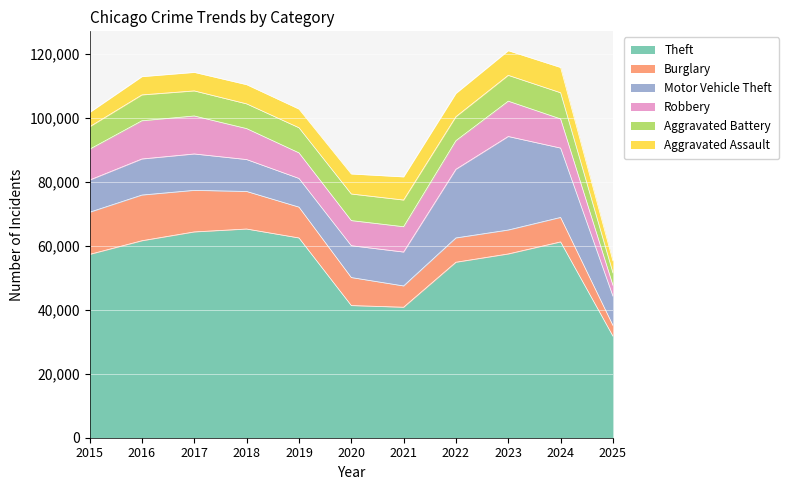

Is it true that Theft equals 34155 at 2022?

False